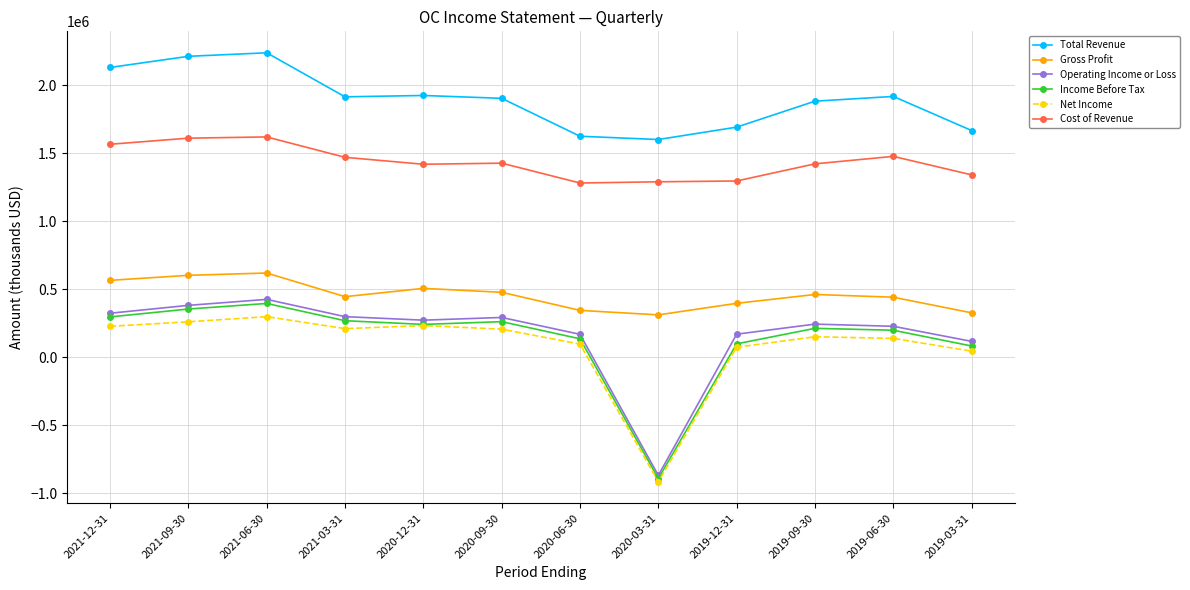

What is the lowest value of the Income Before Tax series?

-893000